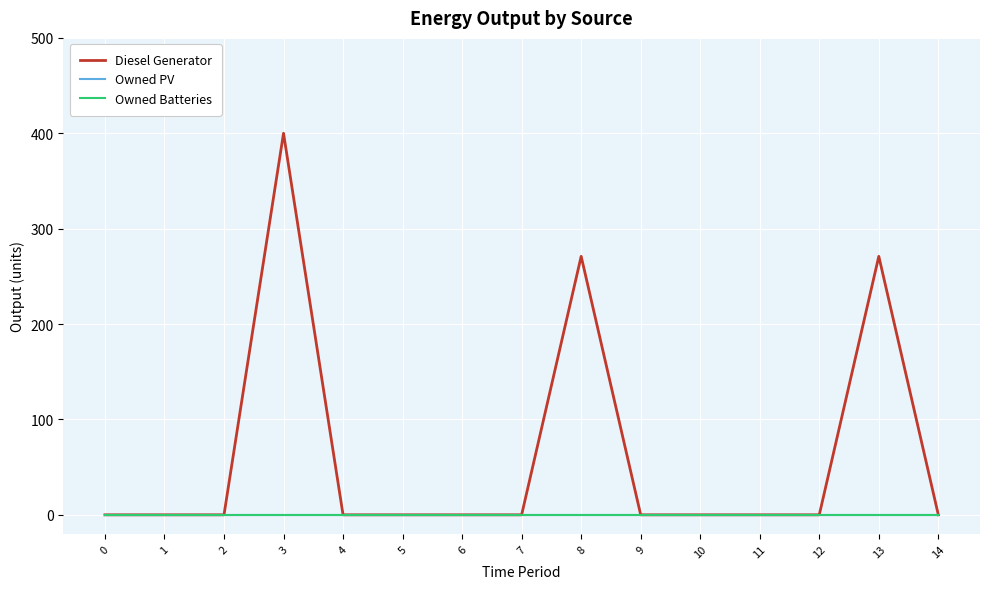

Does the chart have visible grid lines?

Yes